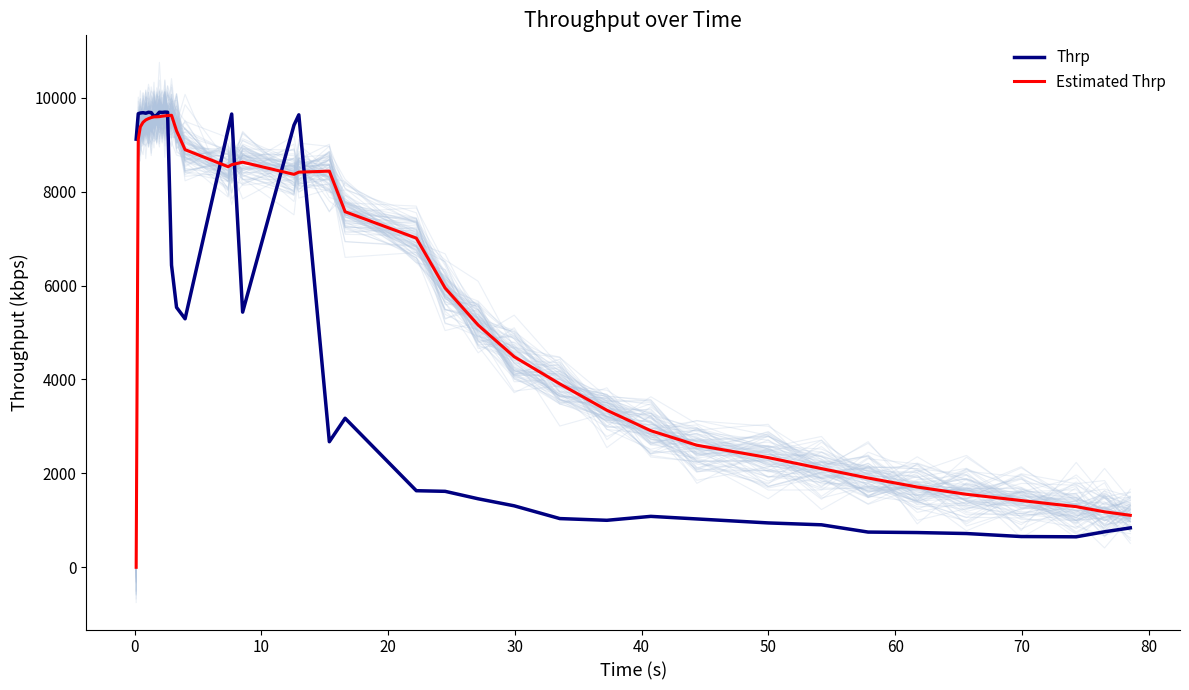

What is the maximum value for Estimated Thrp?

9624.3